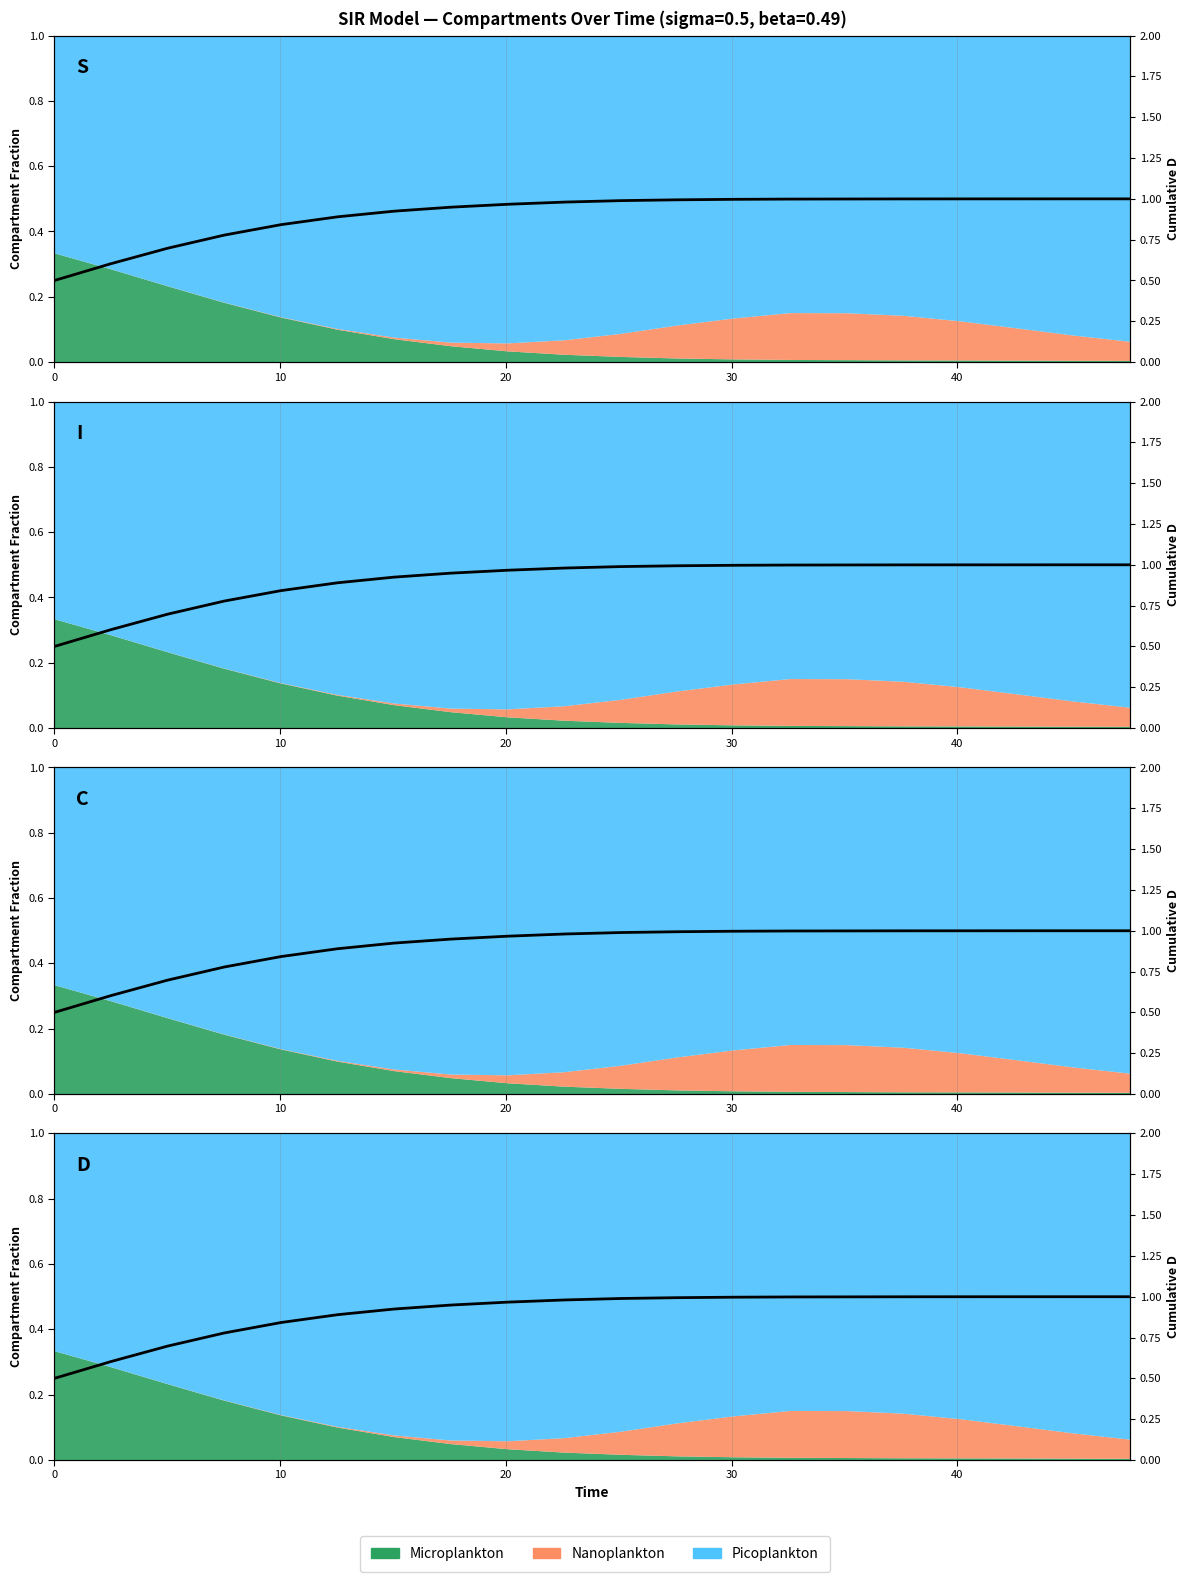

What is the smallest value displayed?

0.5